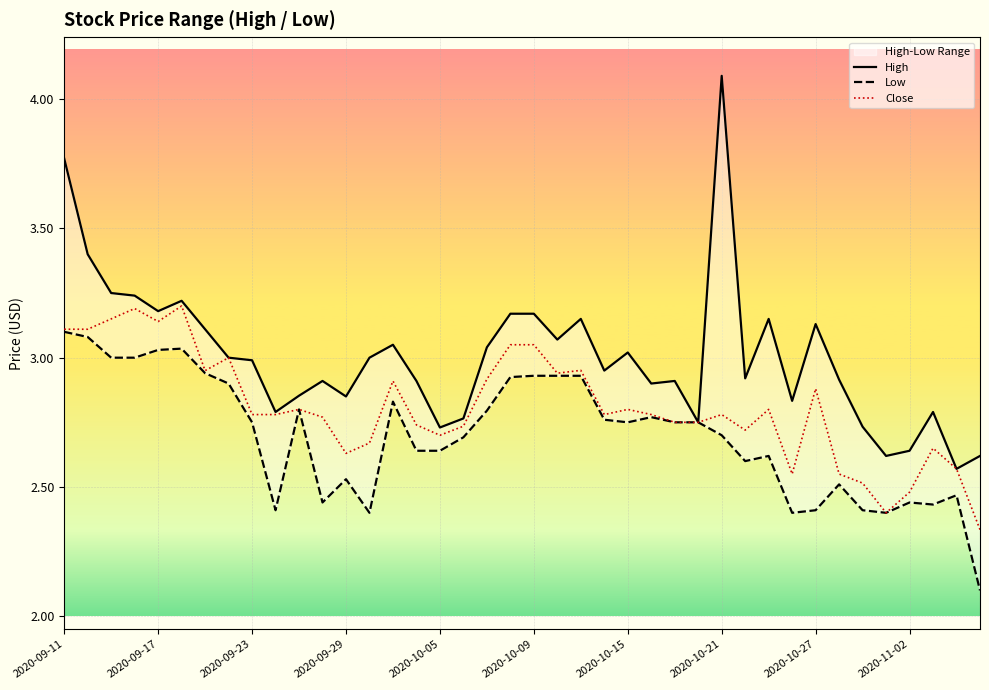

Rank the series by their maximum value, from highest to lowest.

High, Close, Low